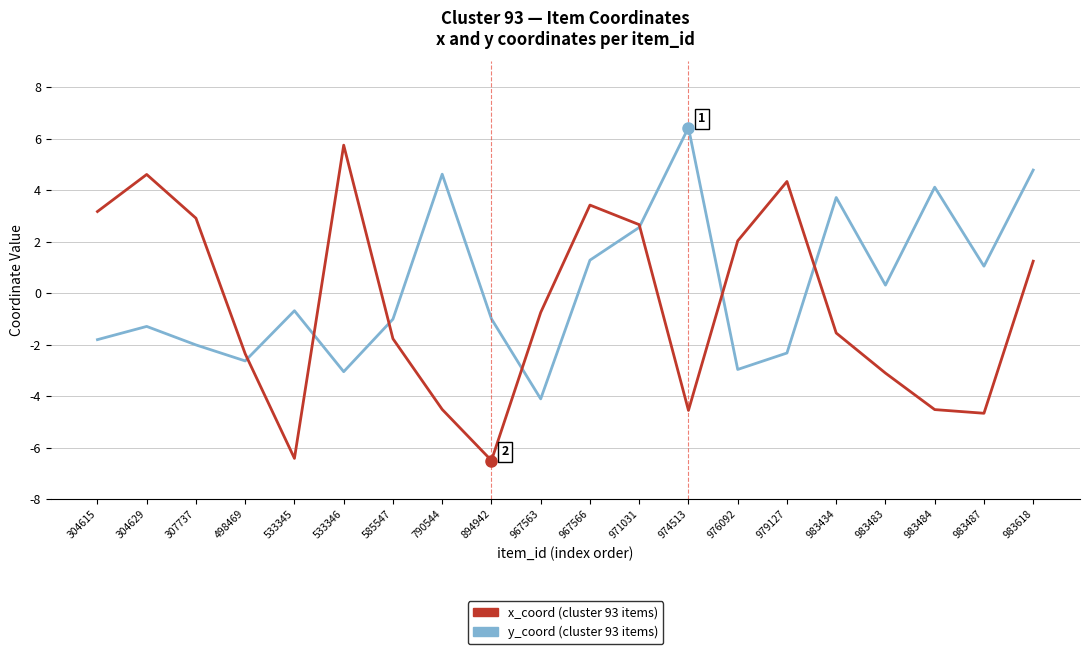

How many categories are shown in the chart?

20